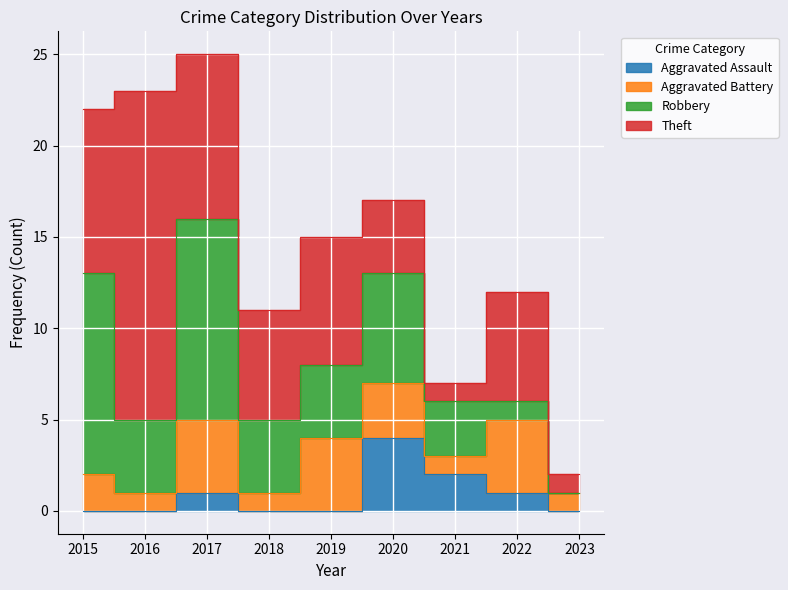

Which category has the highest value in the Aggravated Assault series?

2020